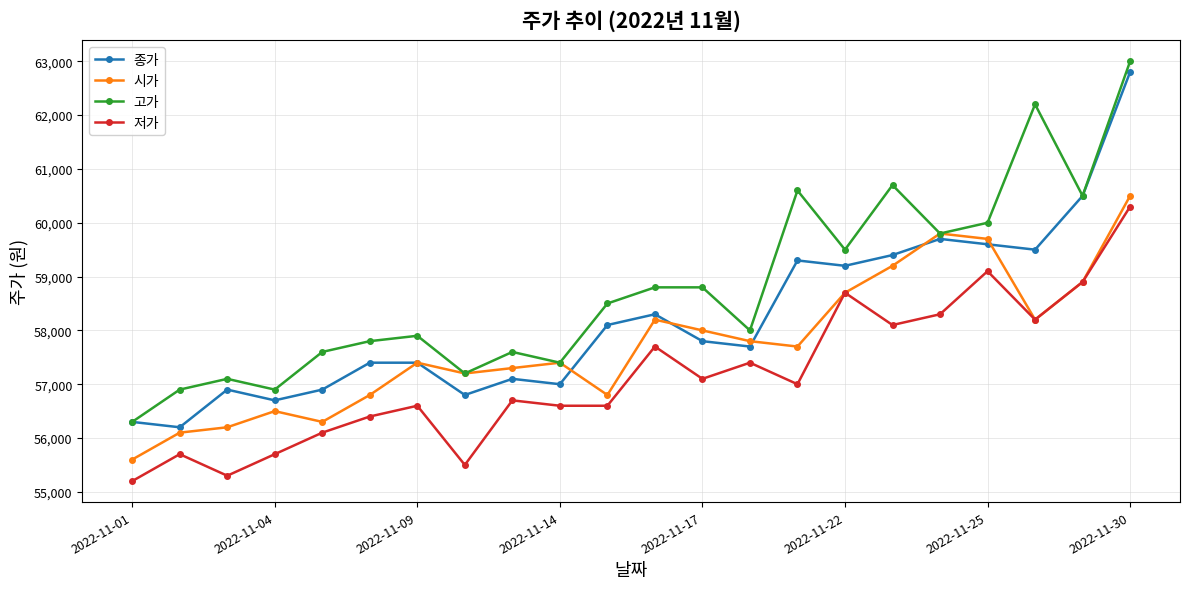

True or false: 종가 has more than 2 interior local peaks.

True